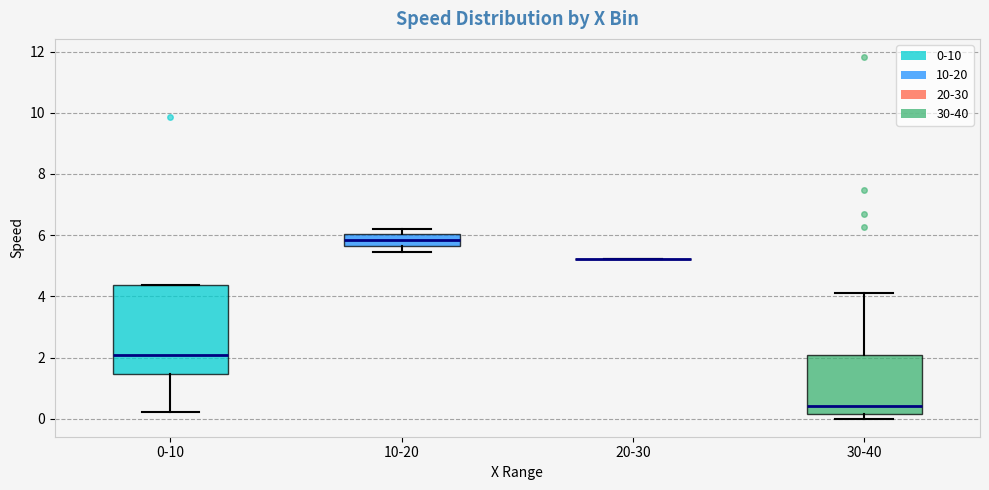

Reading left to right, transcribe this box plot: for each box, give where its median line is, the range the box spans, and where its two whiskers end, as read against the y-axis. The values are not printed on the chart, so give them approximately, as read against the axis.

0-10: median 2.0, box 1.4 to 4.4, whiskers 0.2 to 4.4
10-20: median 5.8, box 5.6 to 6.0, whiskers 5.4 to 6.2
20-30: box collapsed to a line at 5.2, whiskers 5.2 to 5.2
30-40: median 0.4, box 0.2 to 2.0, whiskers 0.0 to 4.2